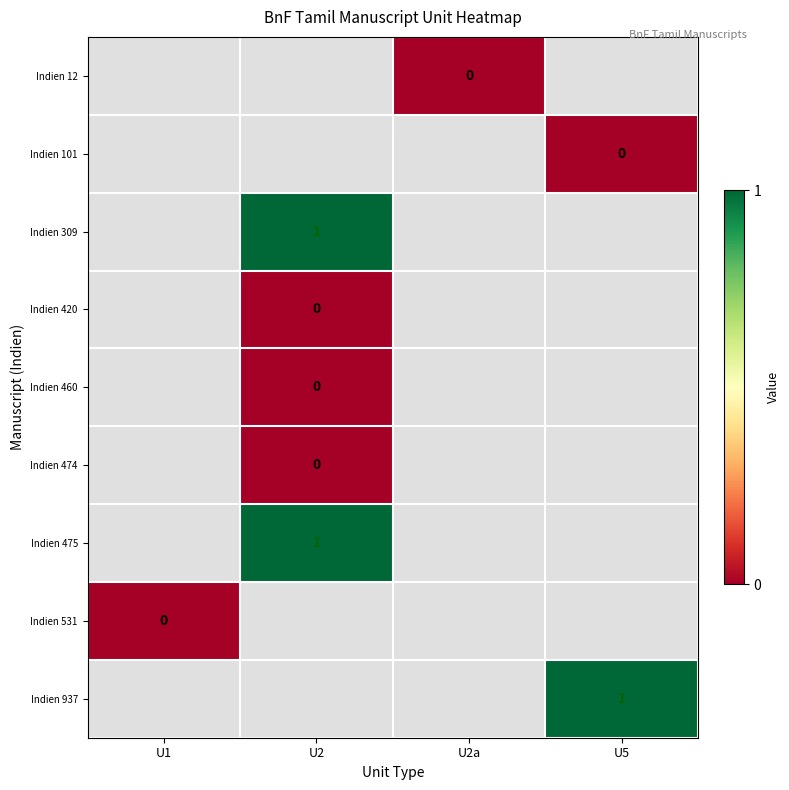

The value of Indien 12 at U2a is 0.0. True or false?

True